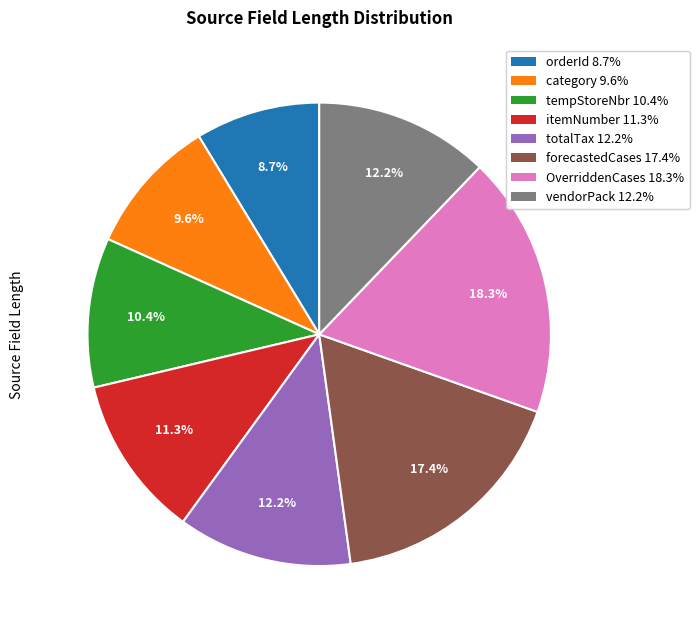

What percentage is the forecastedCases slice, to the nearest percent?

17%